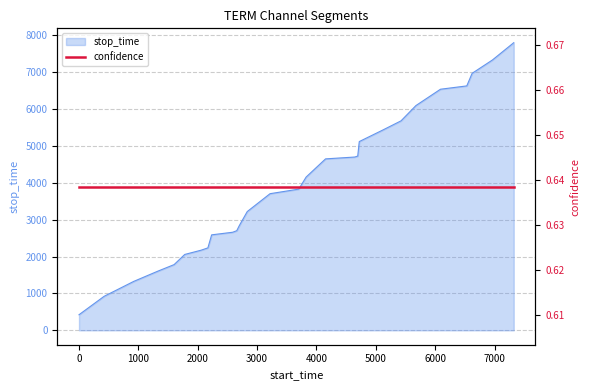

What is the minimum value for stop_time?

423